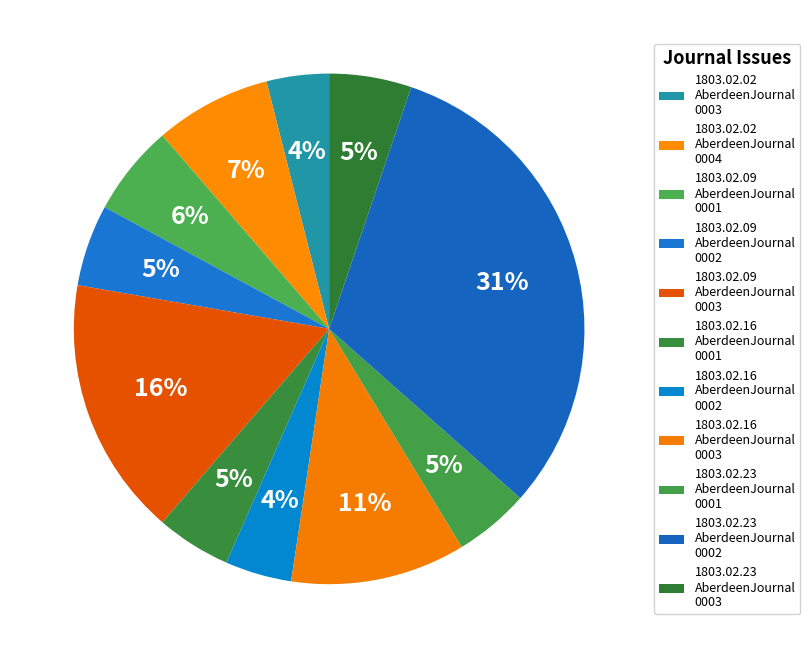

Count the number of slices in the pie.

11